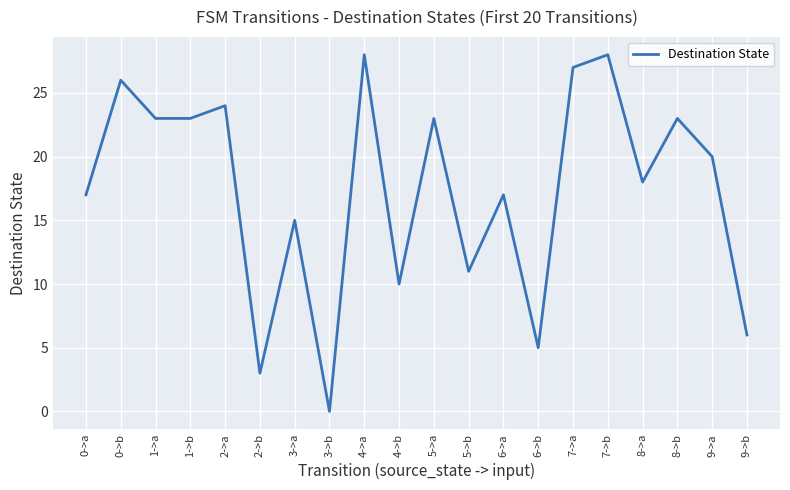

Which has a higher value, 7->b or 4->b?

7->b